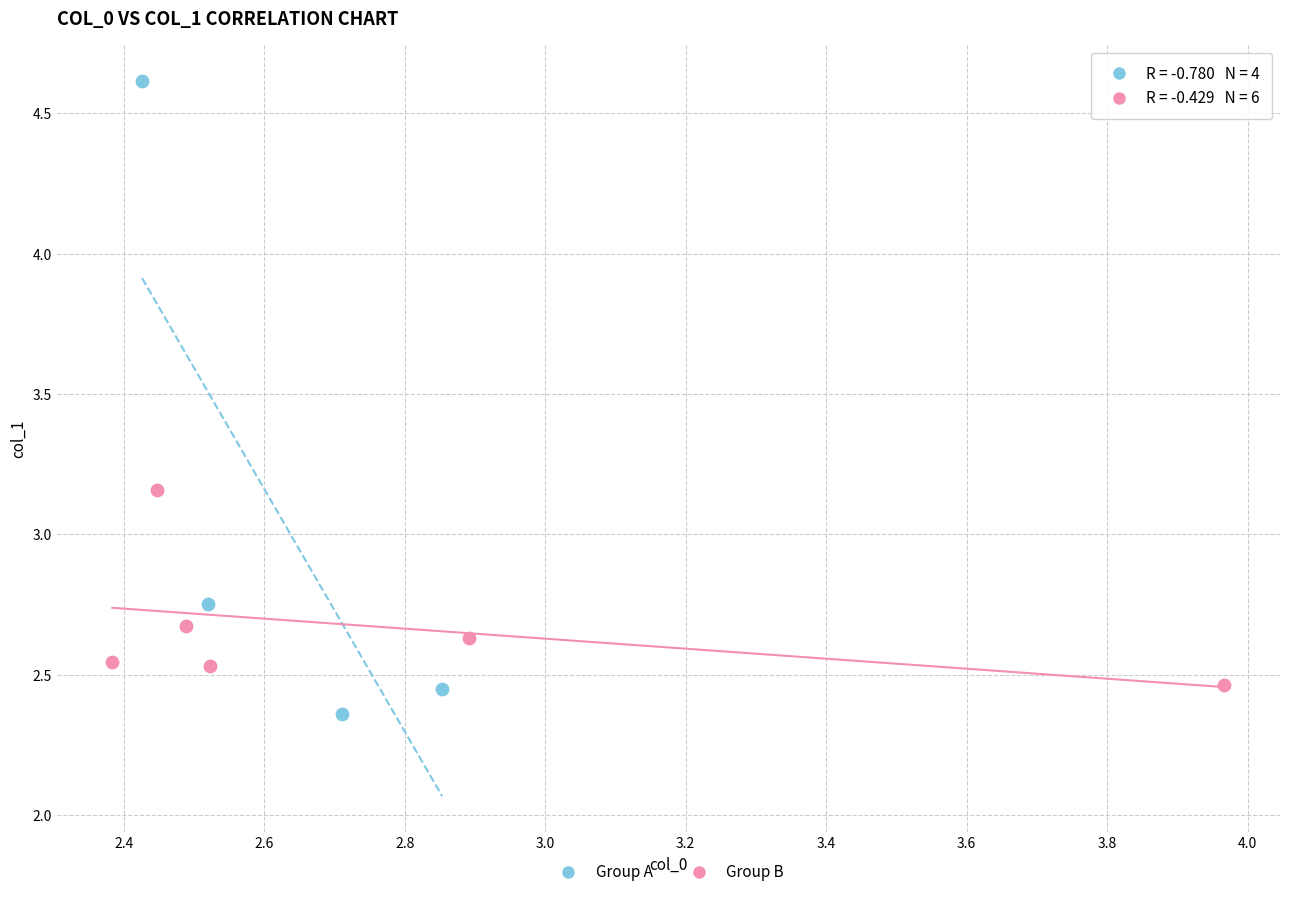

Which series reaches the minimum Y coordinate?

Group A